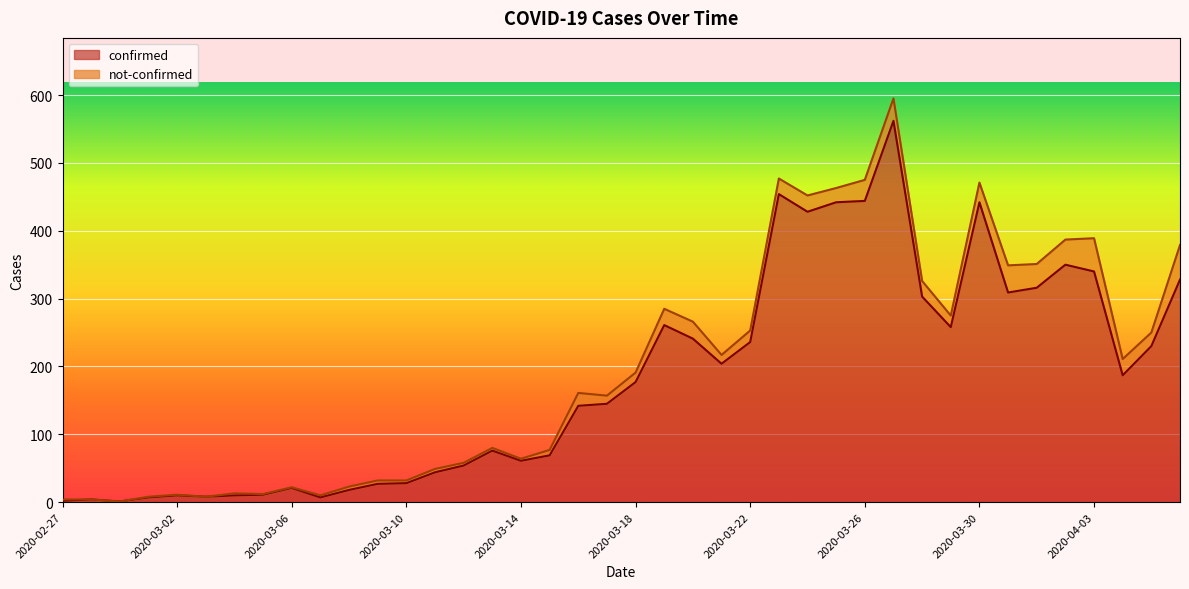

How many values are below 177?

20